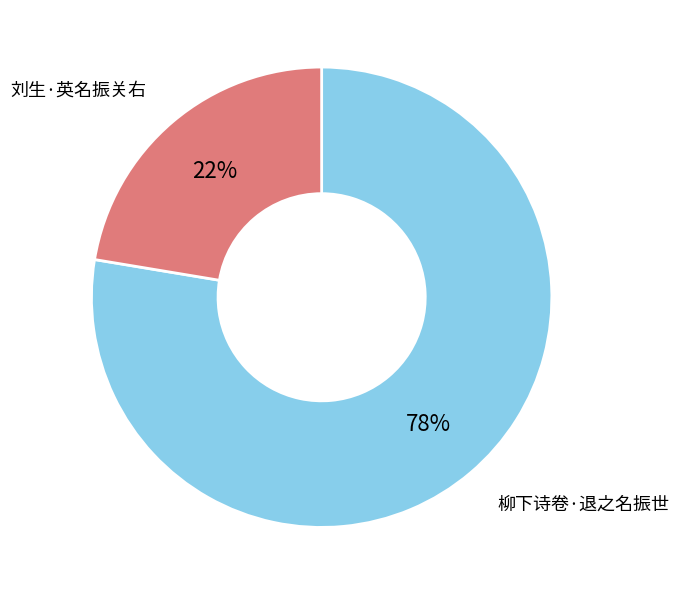

To the nearest percent, what is the combined percentage of 柳下诗卷·退之名振世 and 刘生·英名振关右?

100%